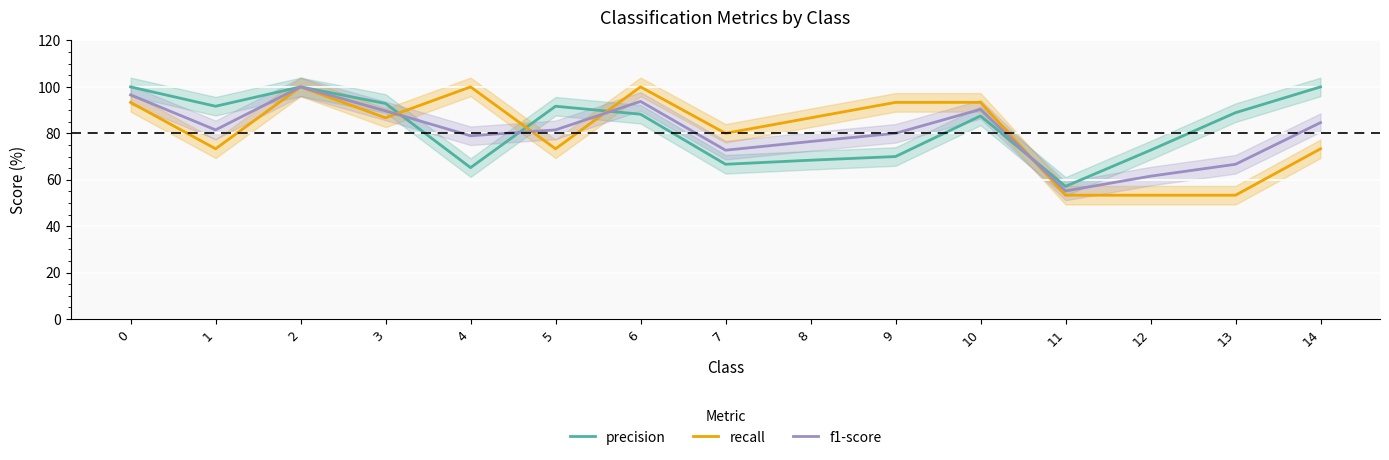

The value of recall at 13 is 53.3. True or false?

True